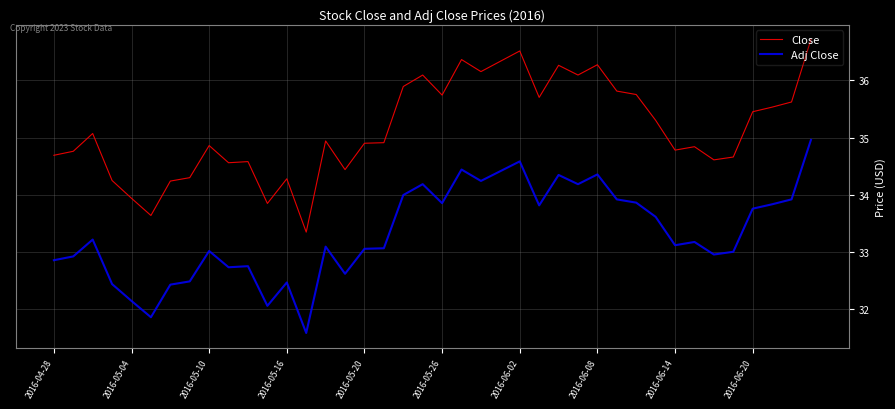

Does the chart have visible grid lines?

Yes